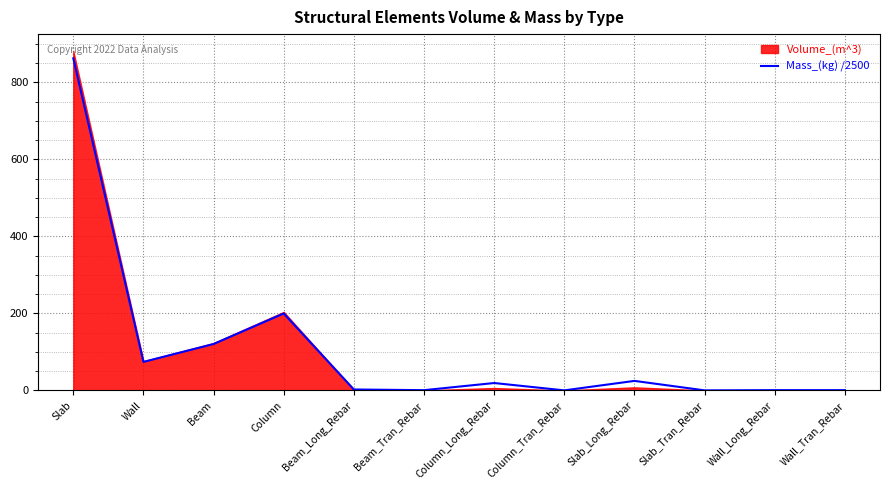

What is the difference between the second highest and second lowest values?

199.7